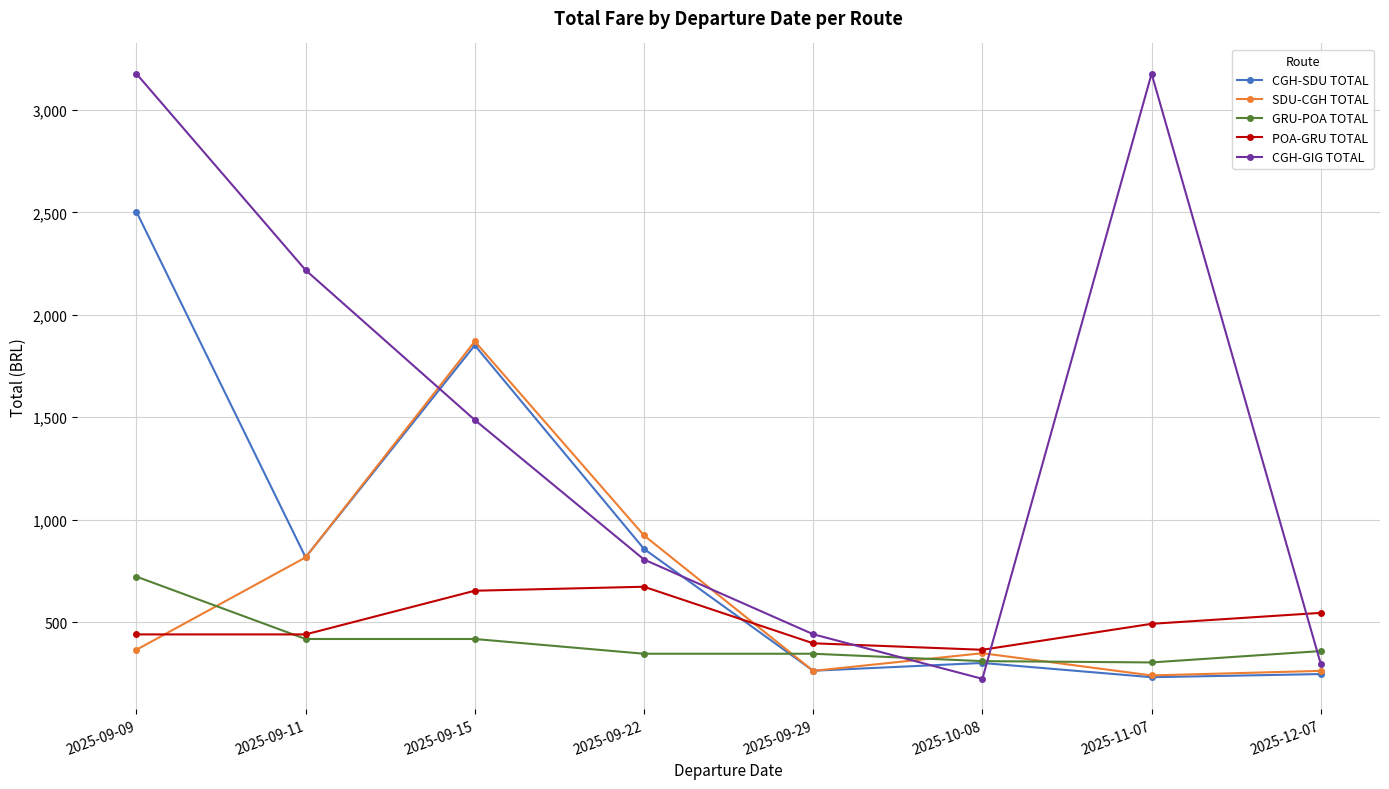

Is the value of SDU-CGH TOTAL at 2025-11-07 greater than the value of POA-GRU TOTAL at 2025-09-29?

No